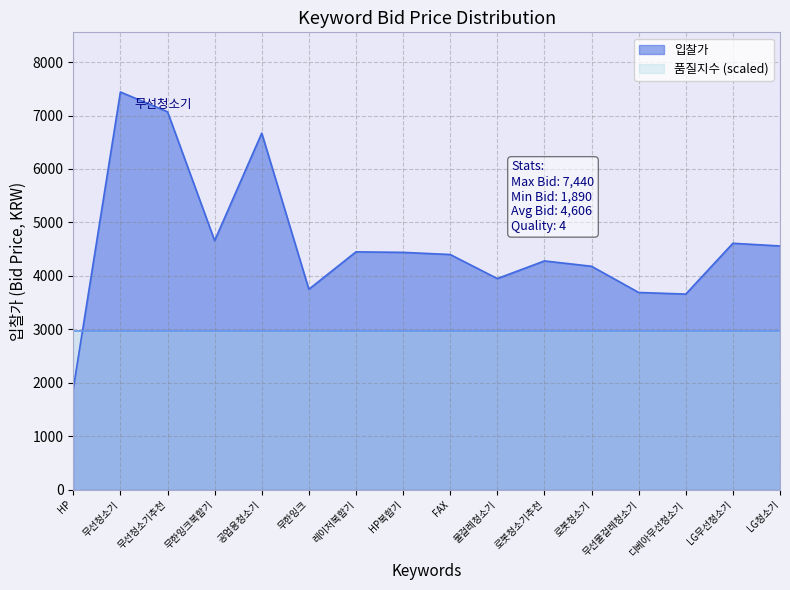

Does the chart have visible grid lines?

Yes